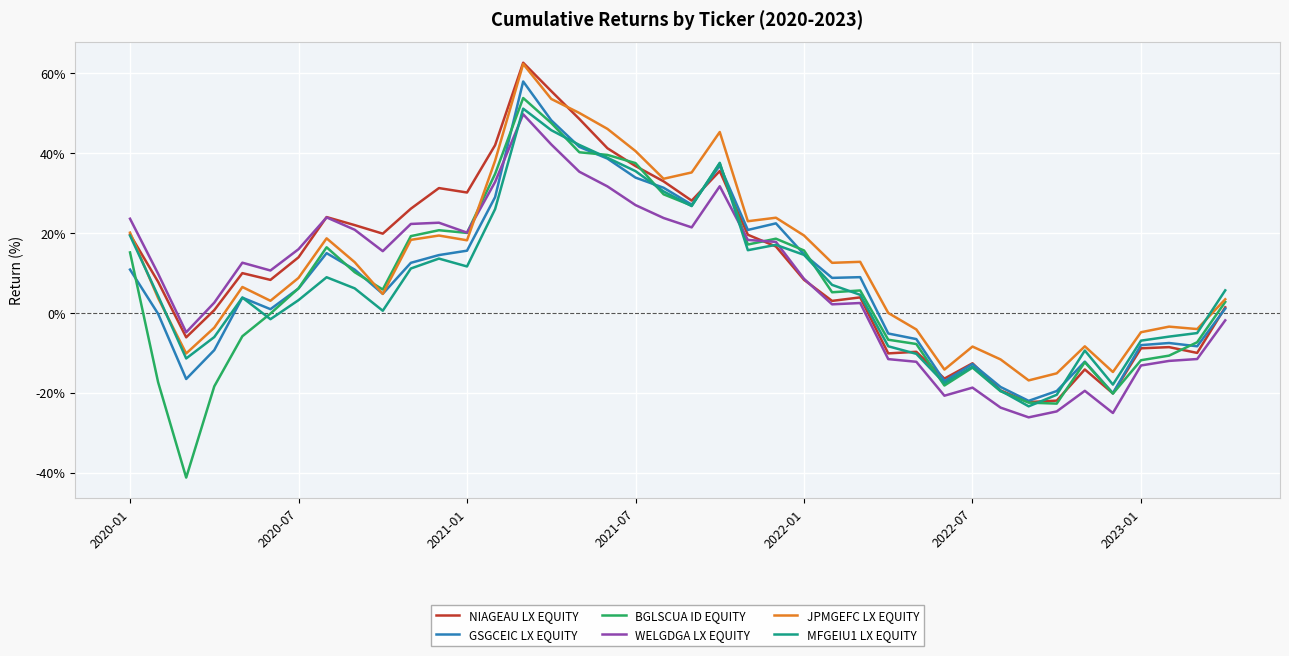

Does the chart display data point markers on the line(s)?

No